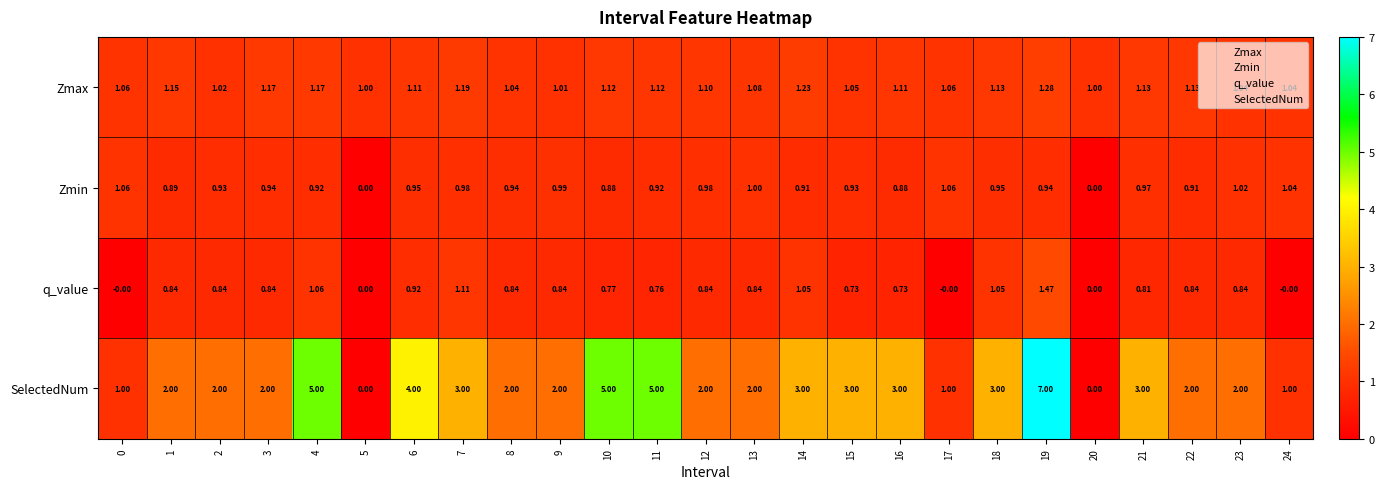

What is the total value across all series at 0?

3.1